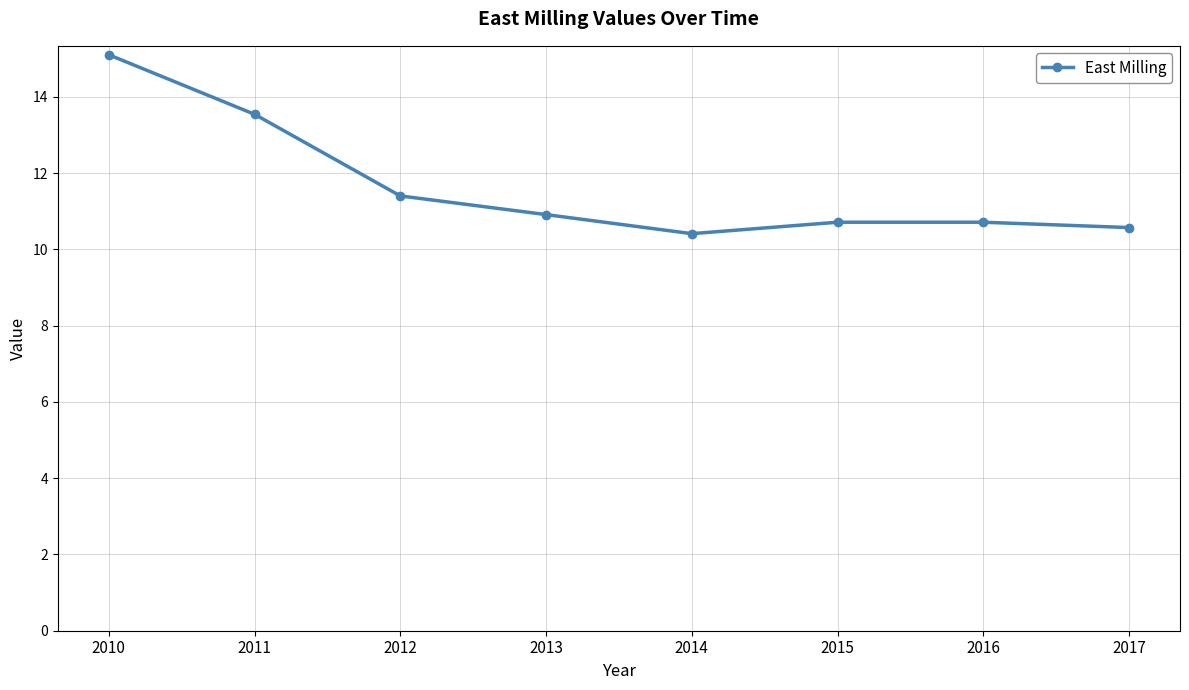

What value does the data have at 2016?

10.7